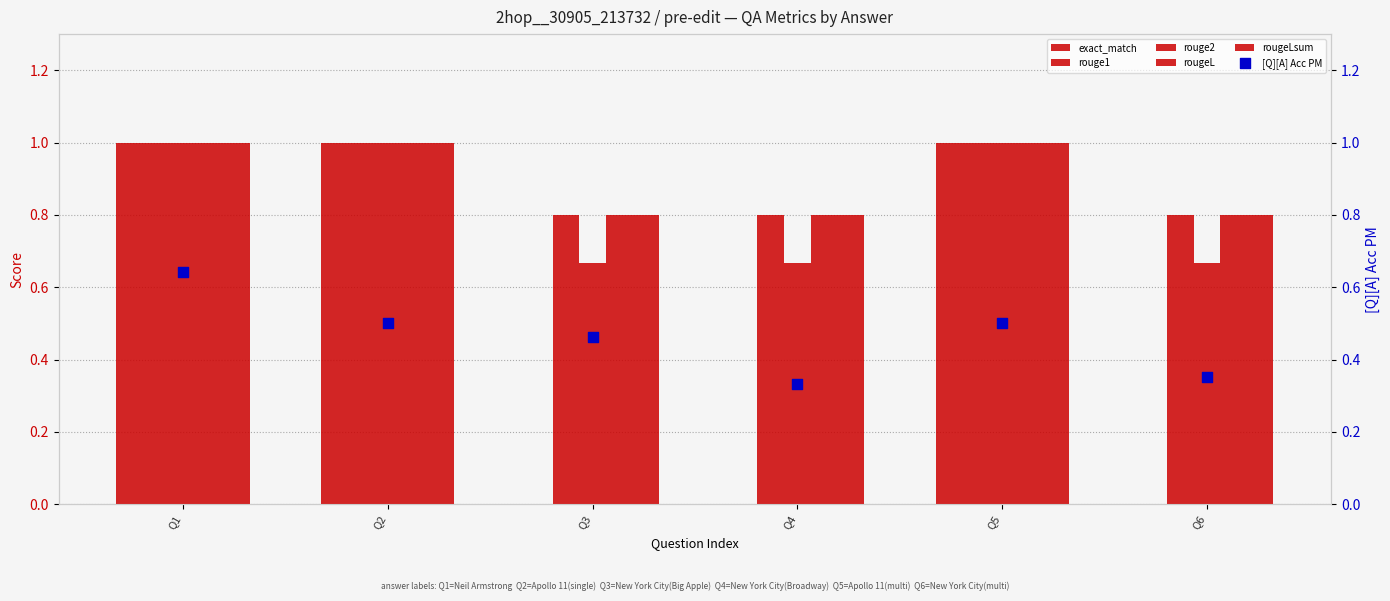

What is the total value across all series at Q4?

3.4